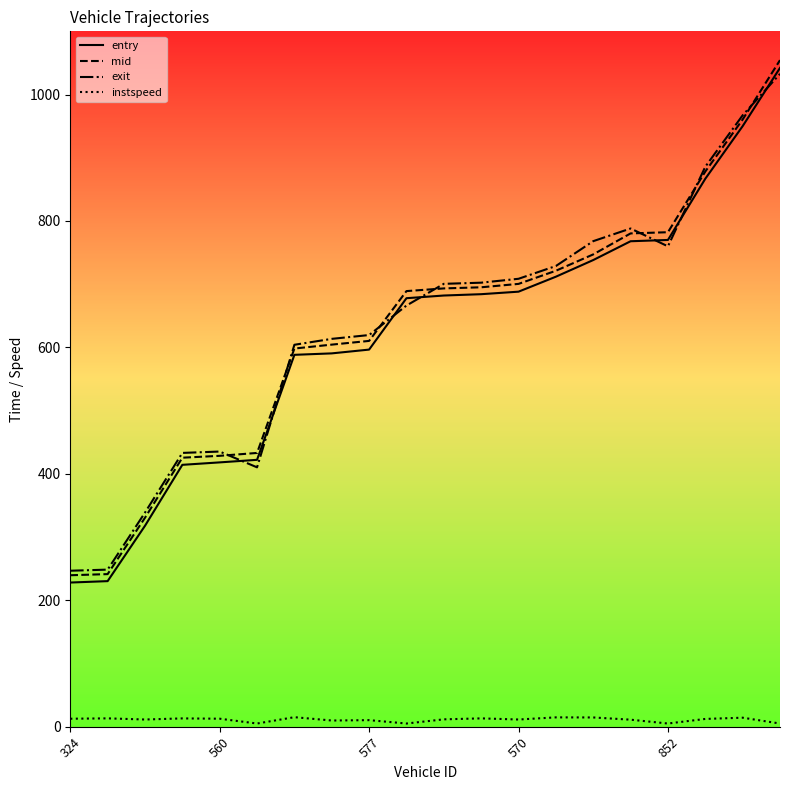

True or false: instspeed has more than 1 interior local peaks.

True